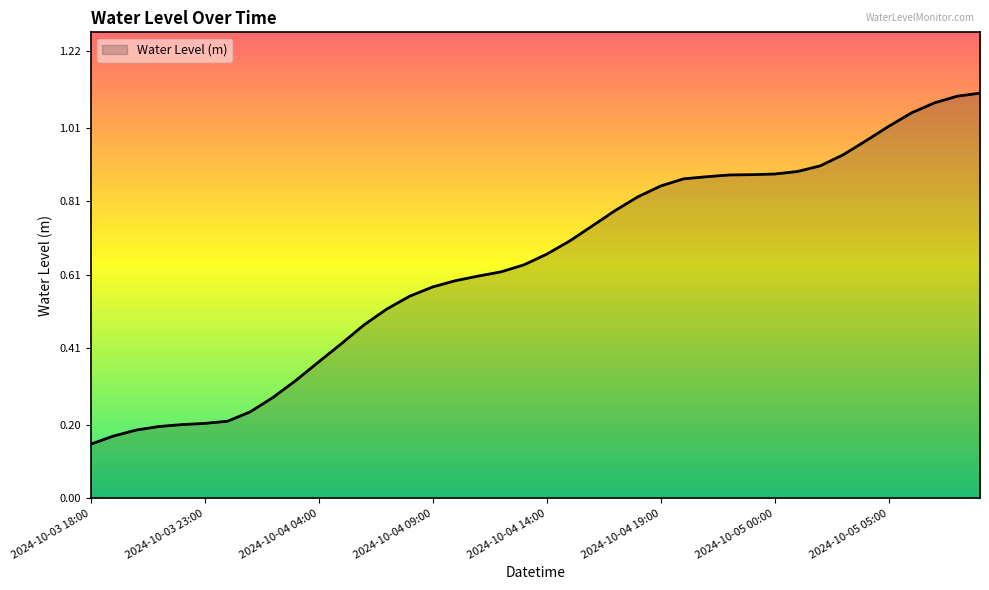

Does the chart have visible grid lines?

No